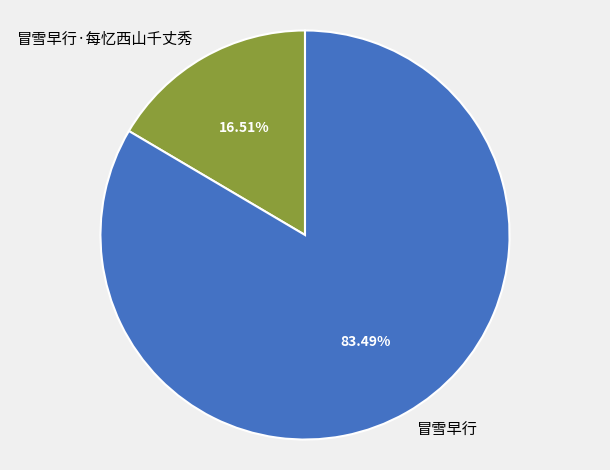

Do 冒雪早行 and 冒雪早行·每忆西山千丈秀 together represent more than half of the pie?

Yes